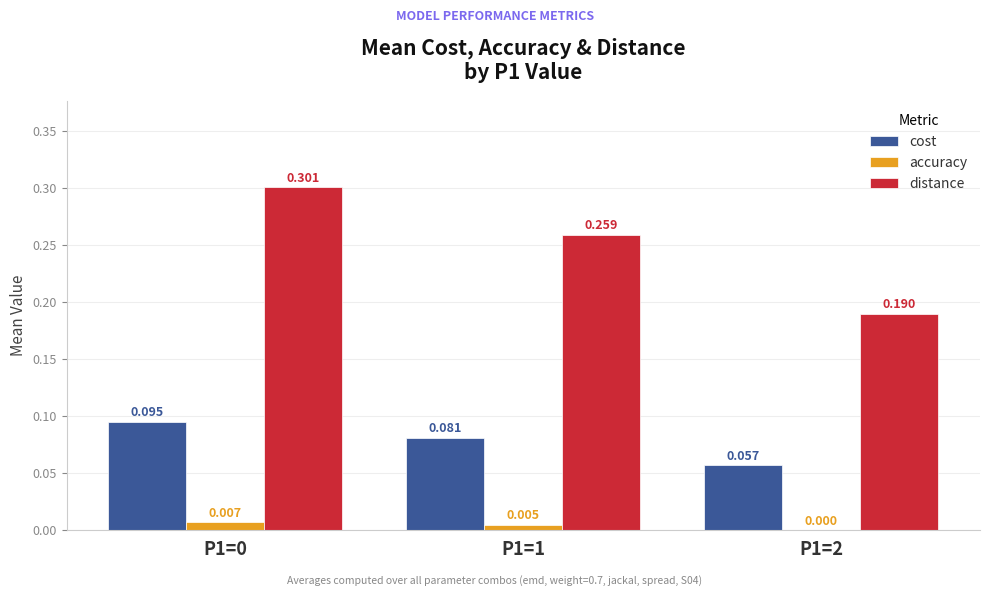

Are the bars horizontal?

No